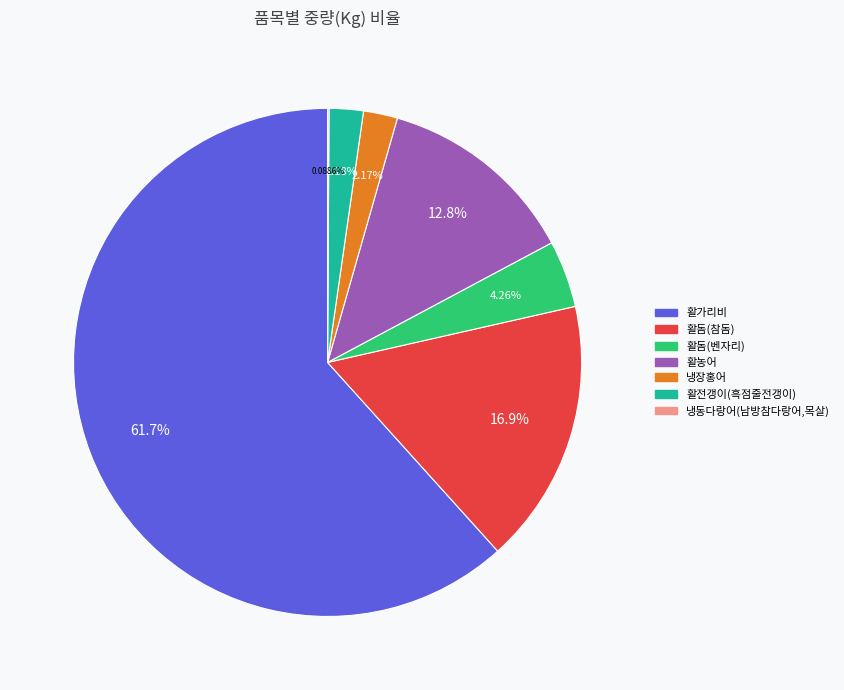

True or false: 활돔(벤자리) accounts for 4% of the total.

True